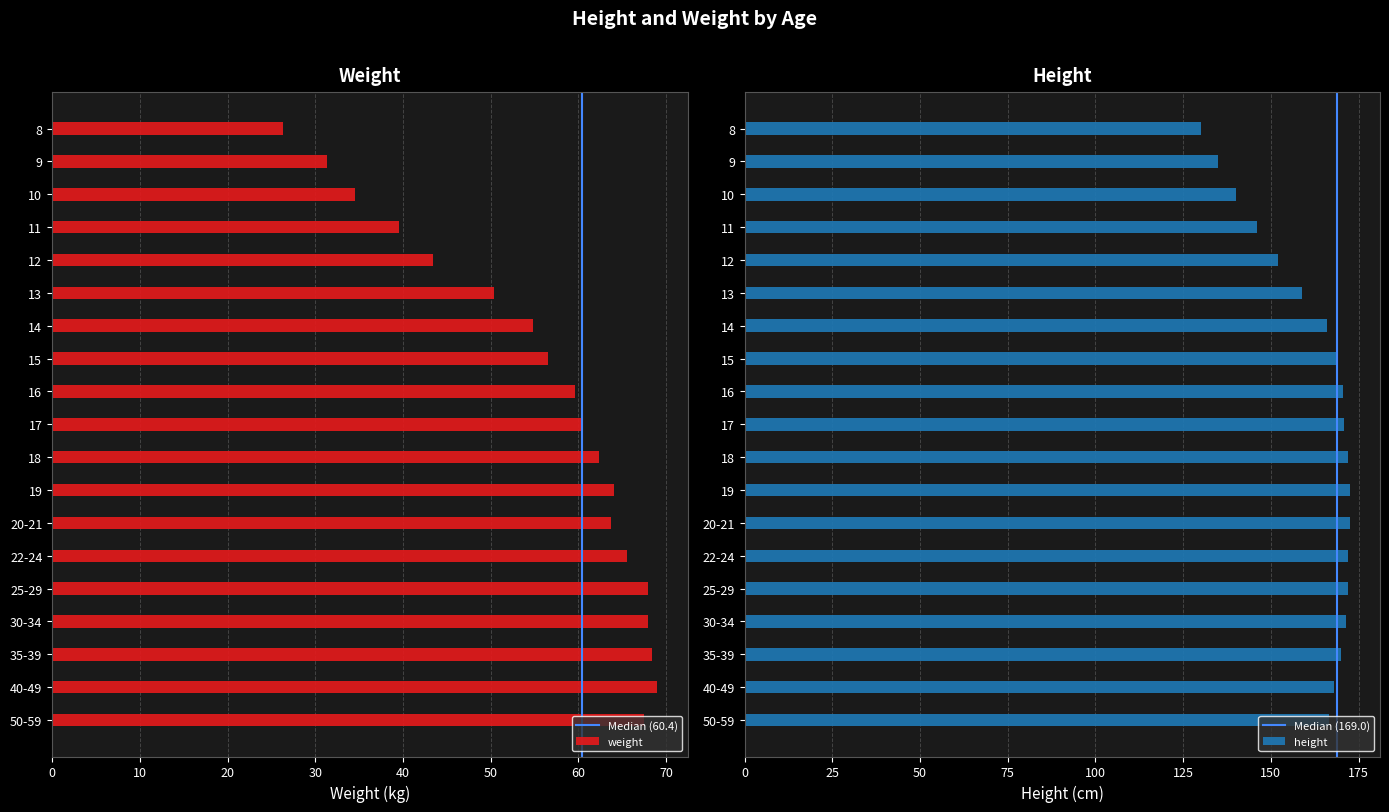

Rank the series by their maximum value, from lowest to highest.

weight, height